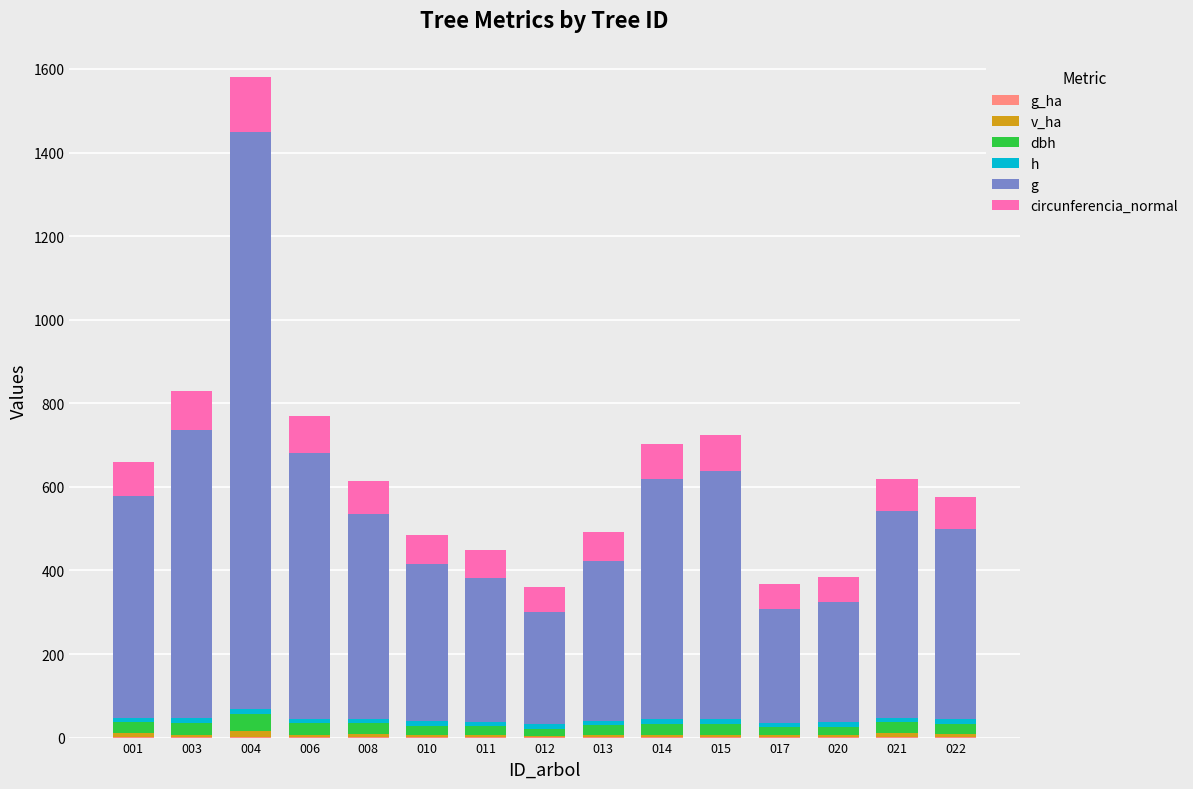

At how many categories does at least one series exceed 747?

1